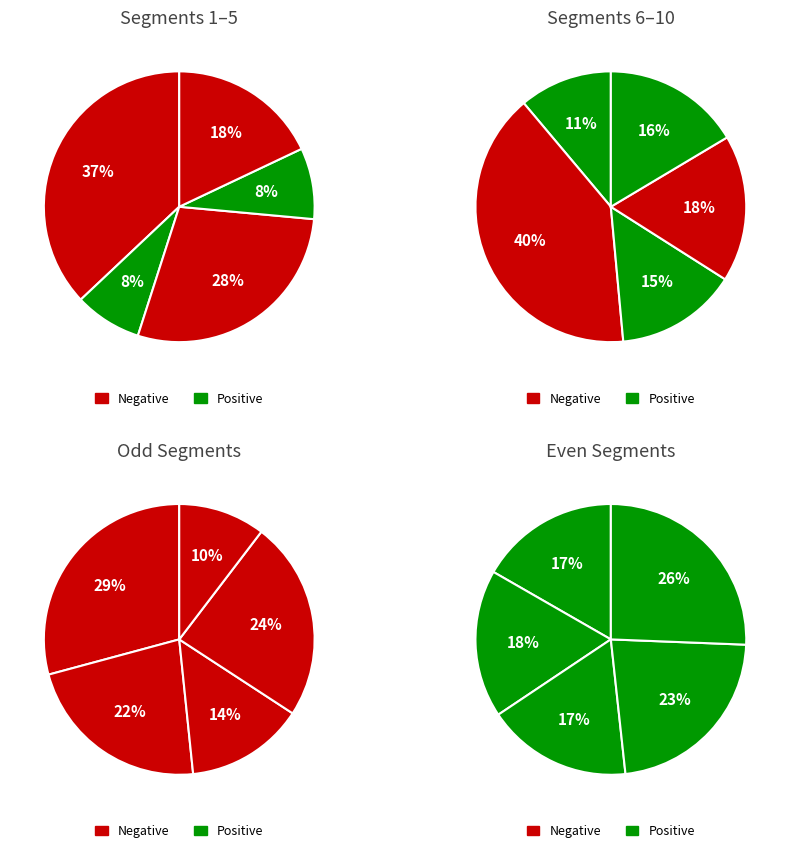

Rank the categories by value from highest to lowest.

segment 1, segment 7, segment 3, segment 5, segment 9, segment 10, segment 8, segment 4, segment 6, segment 2